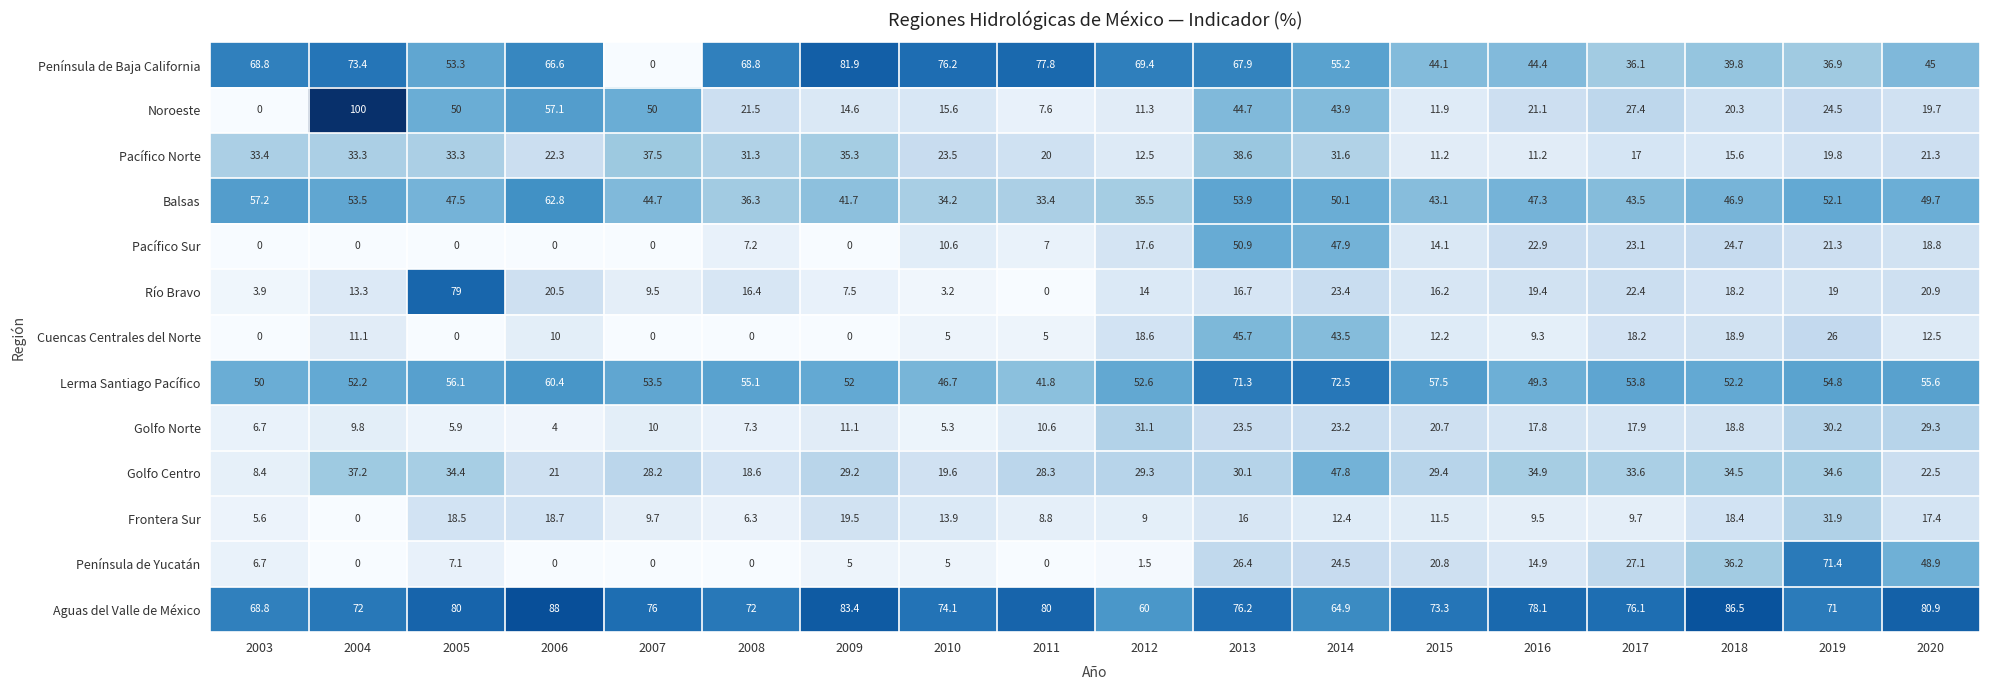

What is the approximate value of Pacífico Norte at 2016?

11.2